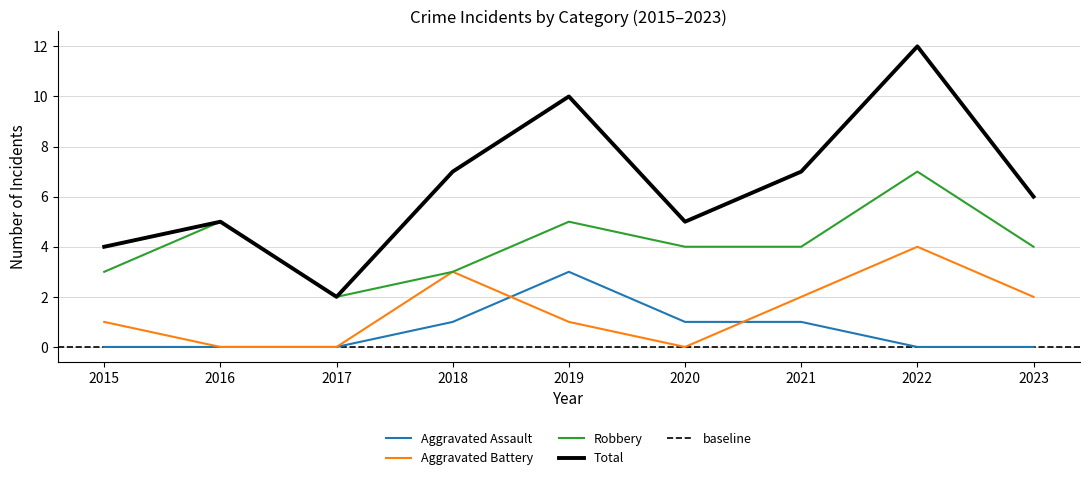

What is the sum of the Robbery values at 2023 and 2015?

7